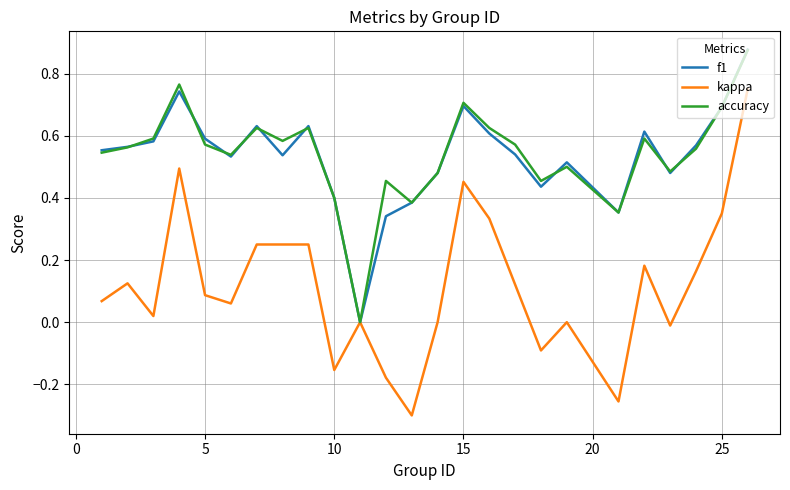

What is the sum of all f1 values?

13.3